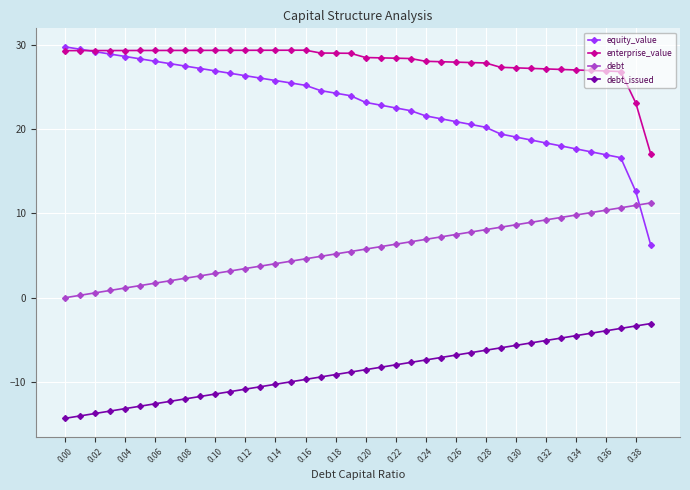

What is the highest value of the equity_value series?

29.7